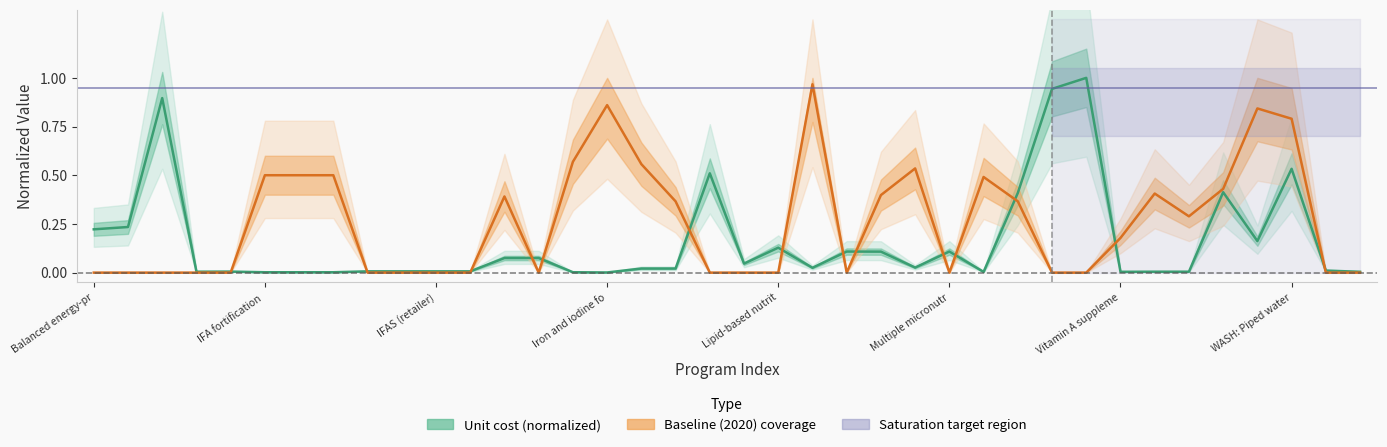

Is it true that Baseline (2020) coverage equals -0.4 at IFAS (retailer)?

False